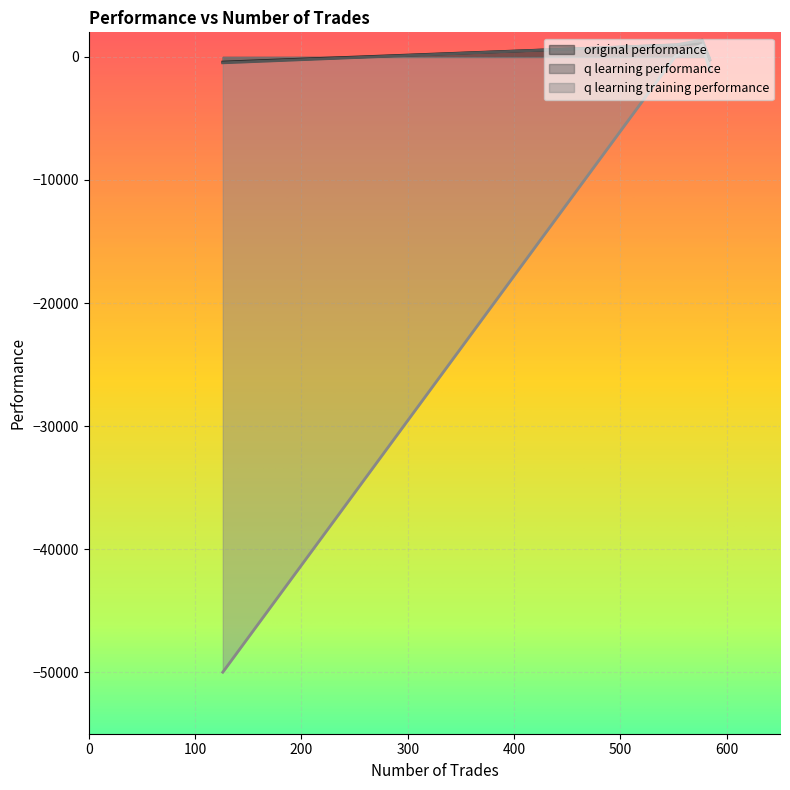

Which has a higher value, 126 or 584?

584